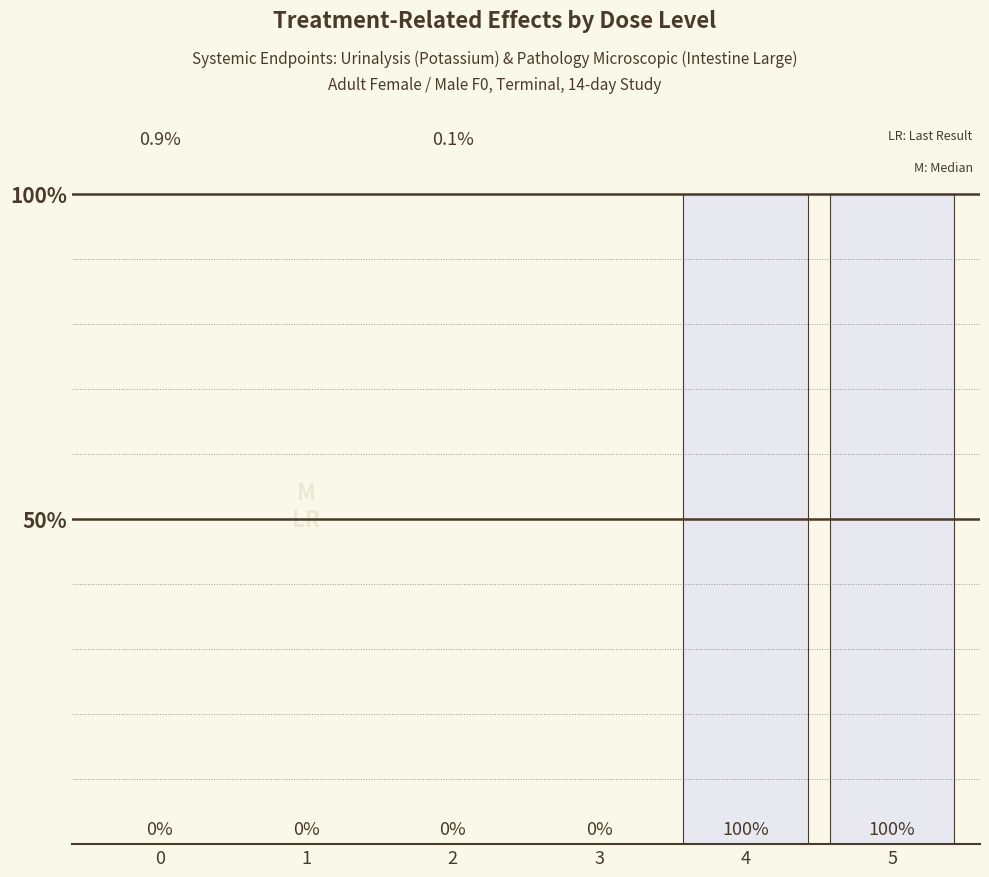

What is the greatest value displayed?

1